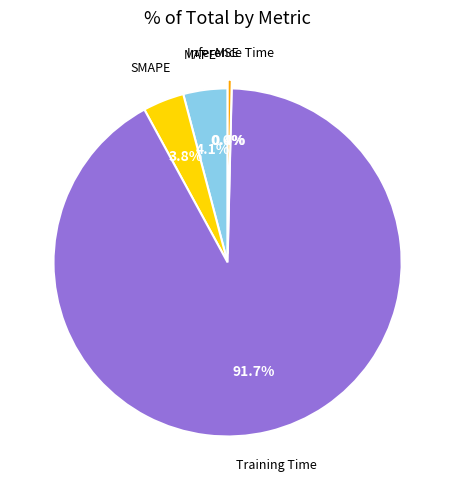

Does any single category account for the majority?

Yes